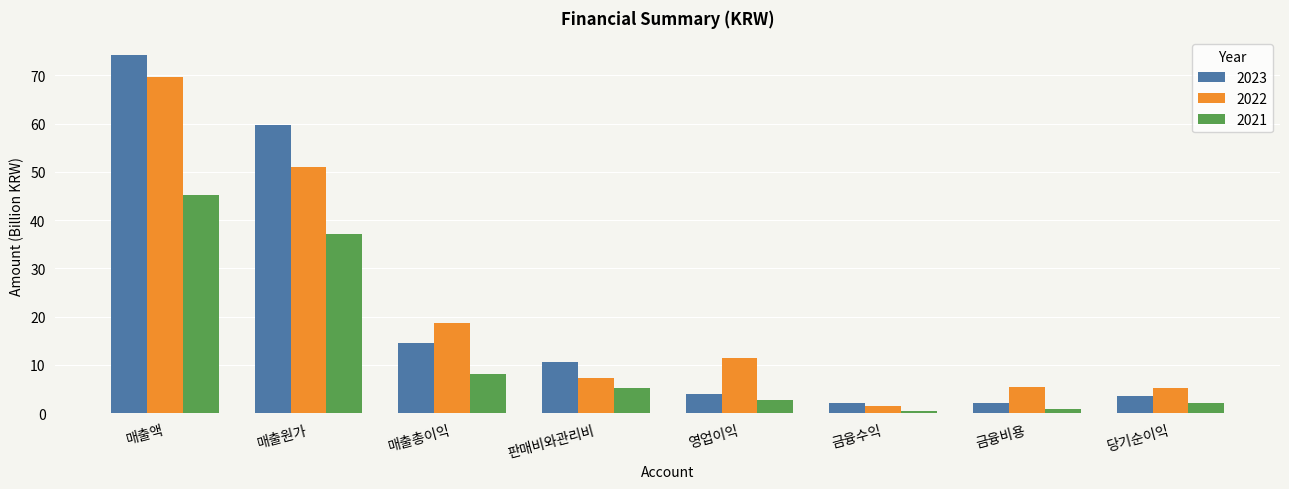

What is the smallest value displayed?

0.5